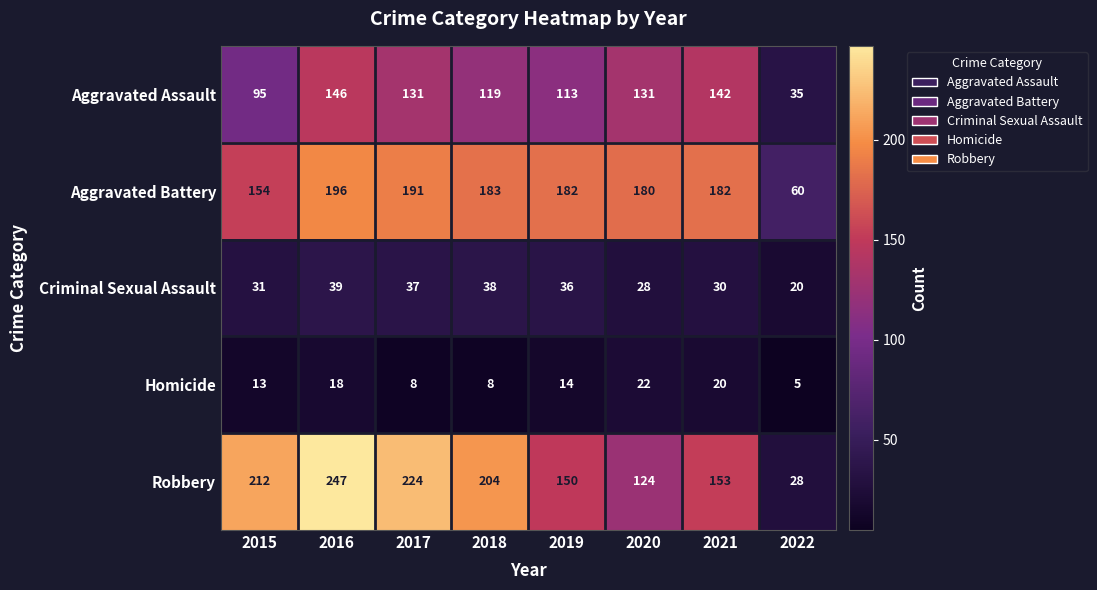

At how many categories does at least one series exceed 87?

7